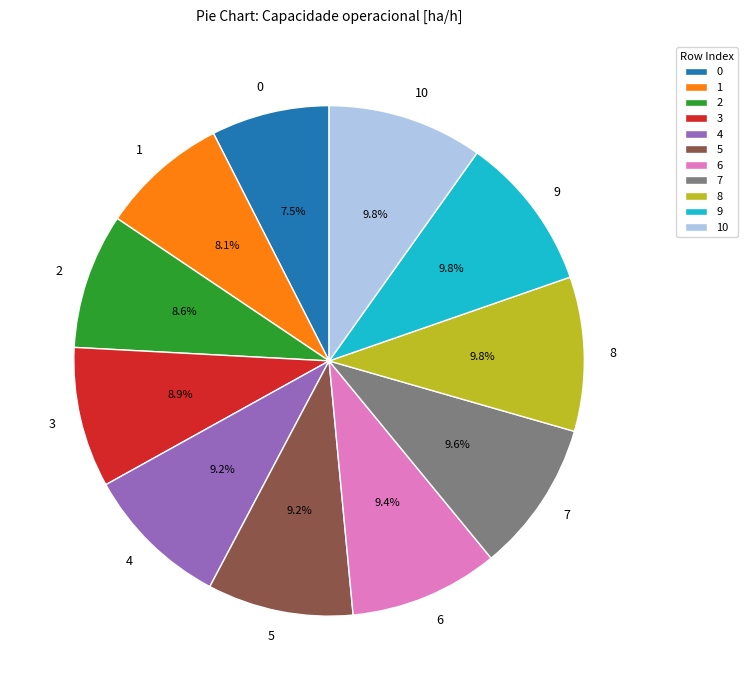

Does 9 account for over 50% of the chart?

No